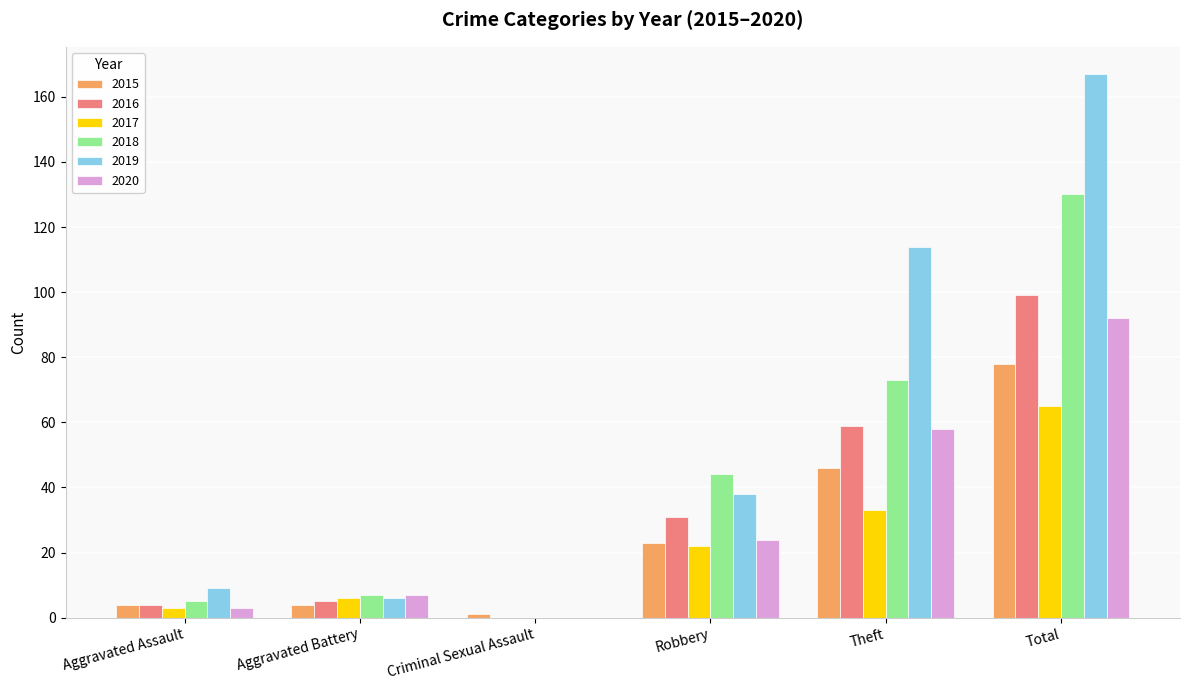

Between Aggravated Battery and Total, which series saw the biggest shift?

2019